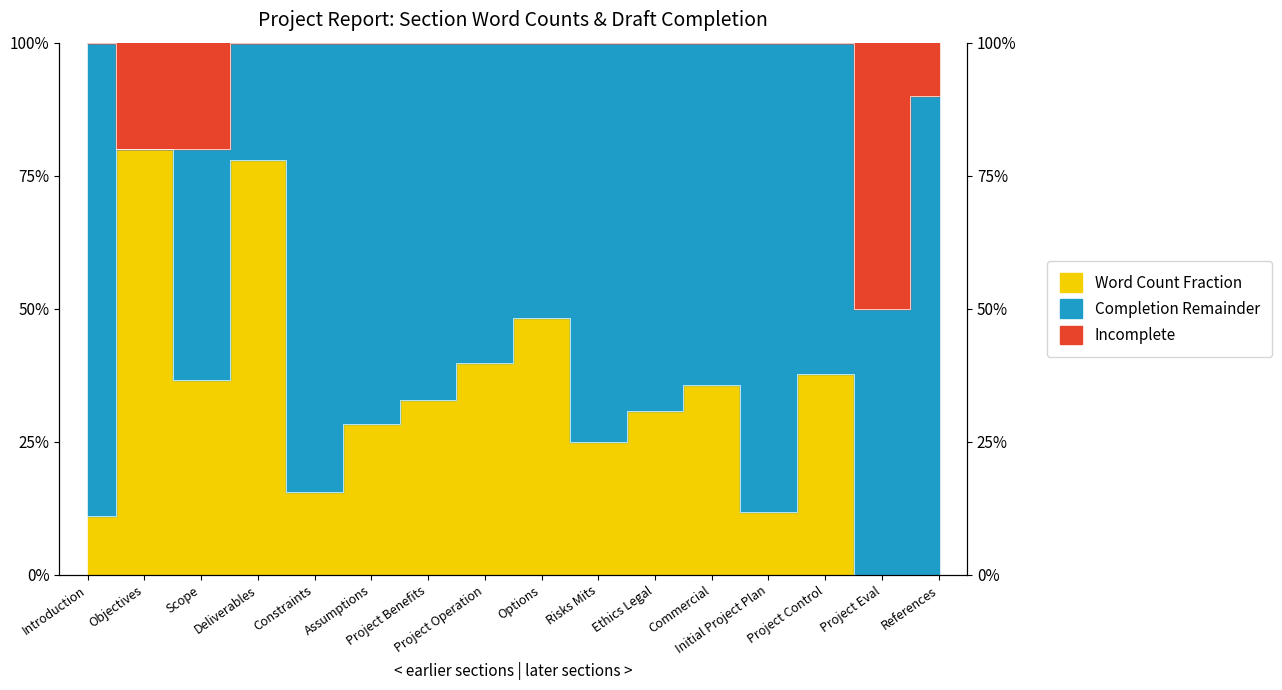

Reading left to right, what are all the values shown in this chart?

Word Count (est.): Introduction=0.1	Objectives=0.8	Scope=0.4	Deliverables=0.8	Constraints=0.2	Assumptions=0.3	Project Benefits=0.3	Project Operation=0.4	Options=0.5	Risks Mits=0.2	Ethics Legal=0.3	Commercial=0.4	Initial Project Plan=0.1	Project Control=0.4	Project Eval=0.0	References=0.0
Draft Completion: Introduction=1.0	Objectives=0.8	Scope=0.8	Deliverables=1.0	Constraints=1.0	Assumptions=1.0	Project Benefits=1.0	Project Operation=1.0	Options=1.0	Risks Mits=1.0	Ethics Legal=1.0	Commercial=1.0	Initial Project Plan=1.0	Project Control=1.0	Project Eval=0.5	References=0.9